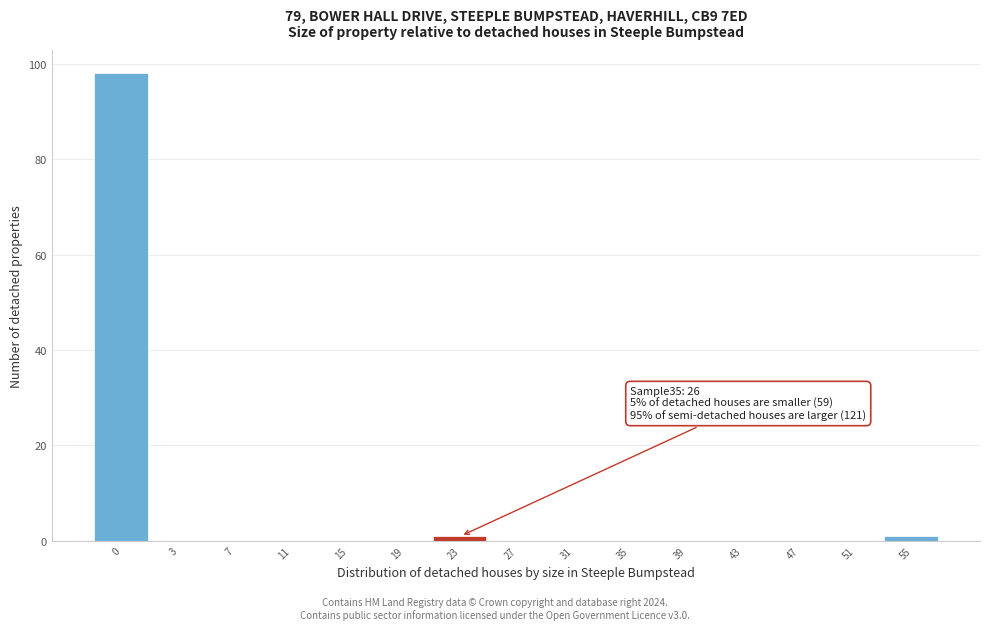

Reading left to right, transcribe all the data shown in this chart.

0=98	3=0	7=0	11=0	15=0	19=0	23=1	27=0	31=0	35=0	39=0	43=0	47=0	51=0	55=1